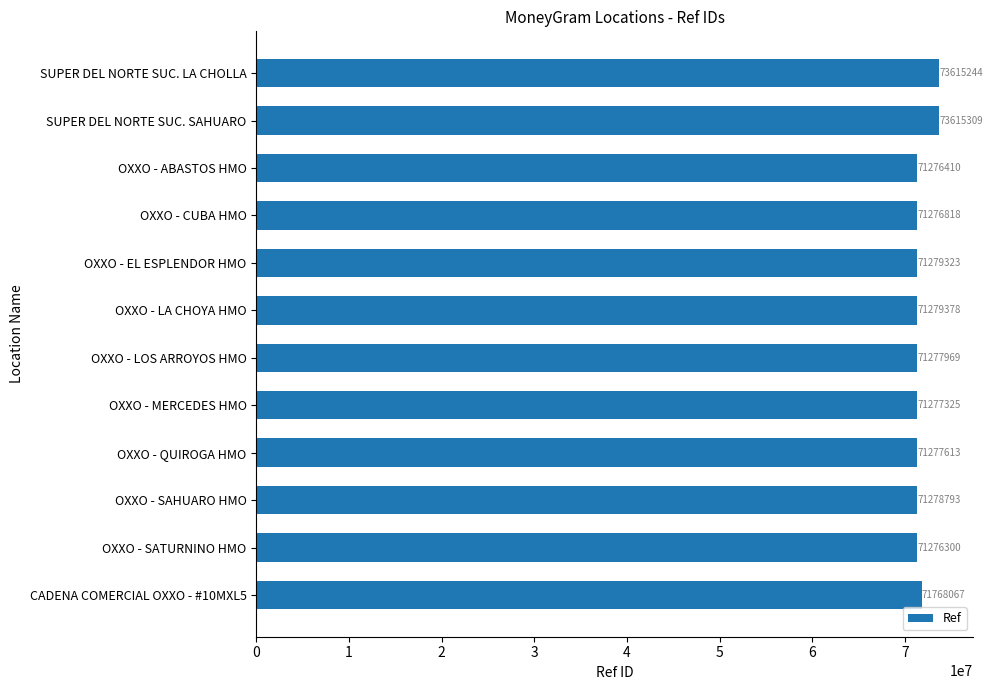

Between OXXO - CUBA HMO and OXXO - LOS ARROYOS HMO, which is larger?

OXXO - LOS ARROYOS HMO